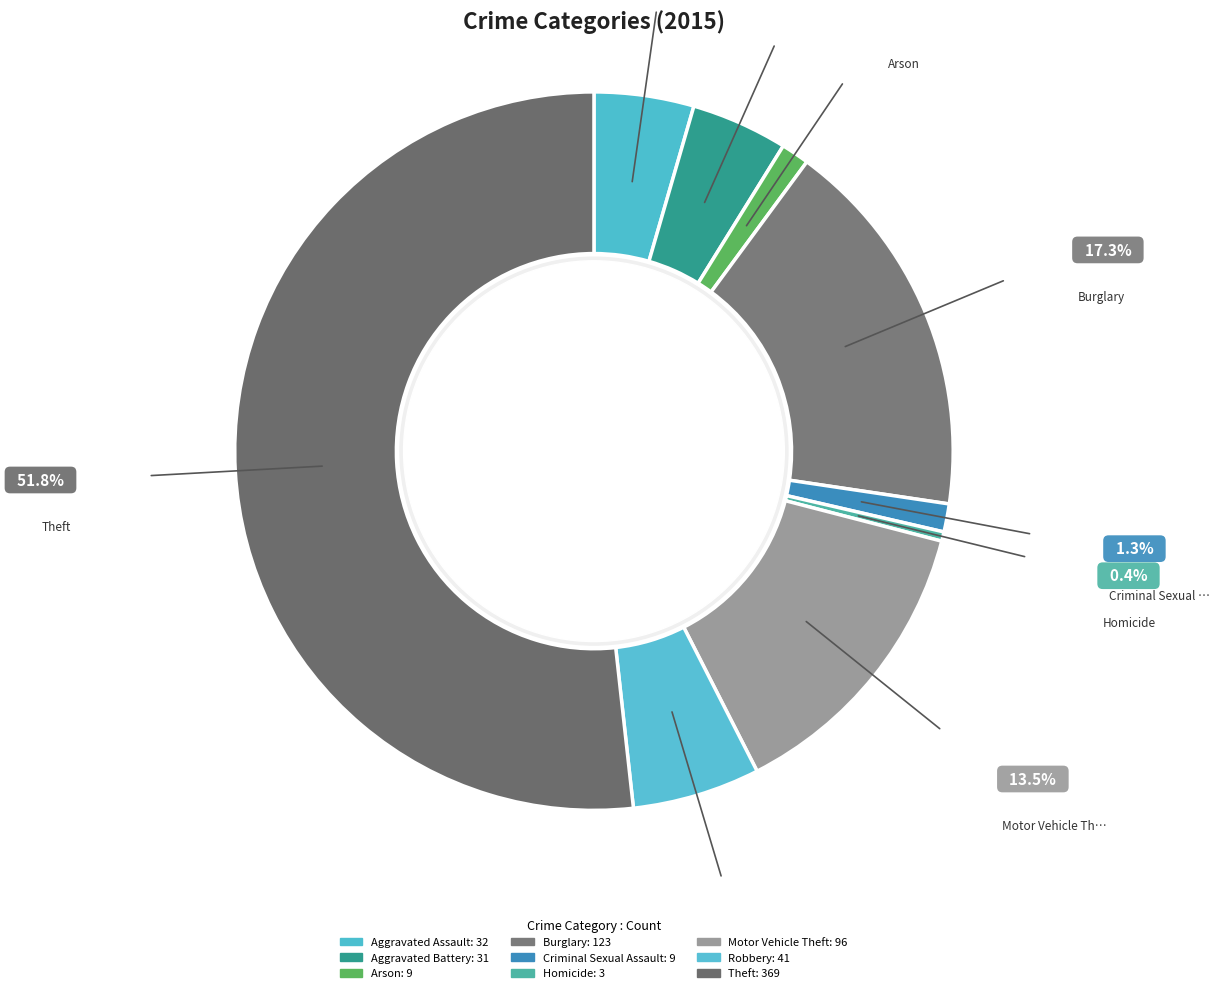

What is the ratio of the value at Motor Vehicle Theft to the value at Homicide?

32.0